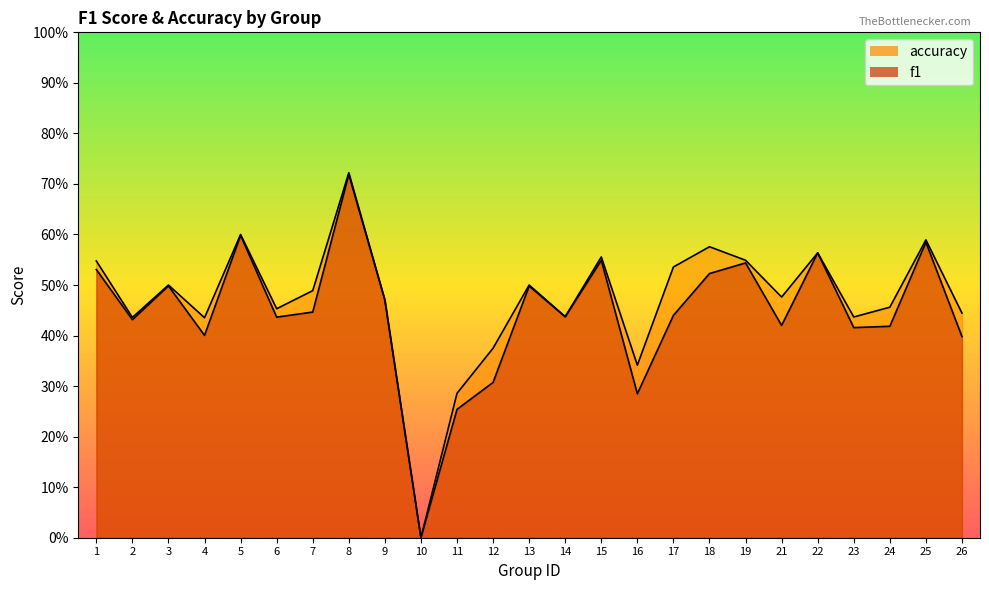

In accuracy, how many points are higher than both neighbors (excluding endpoints)?

8